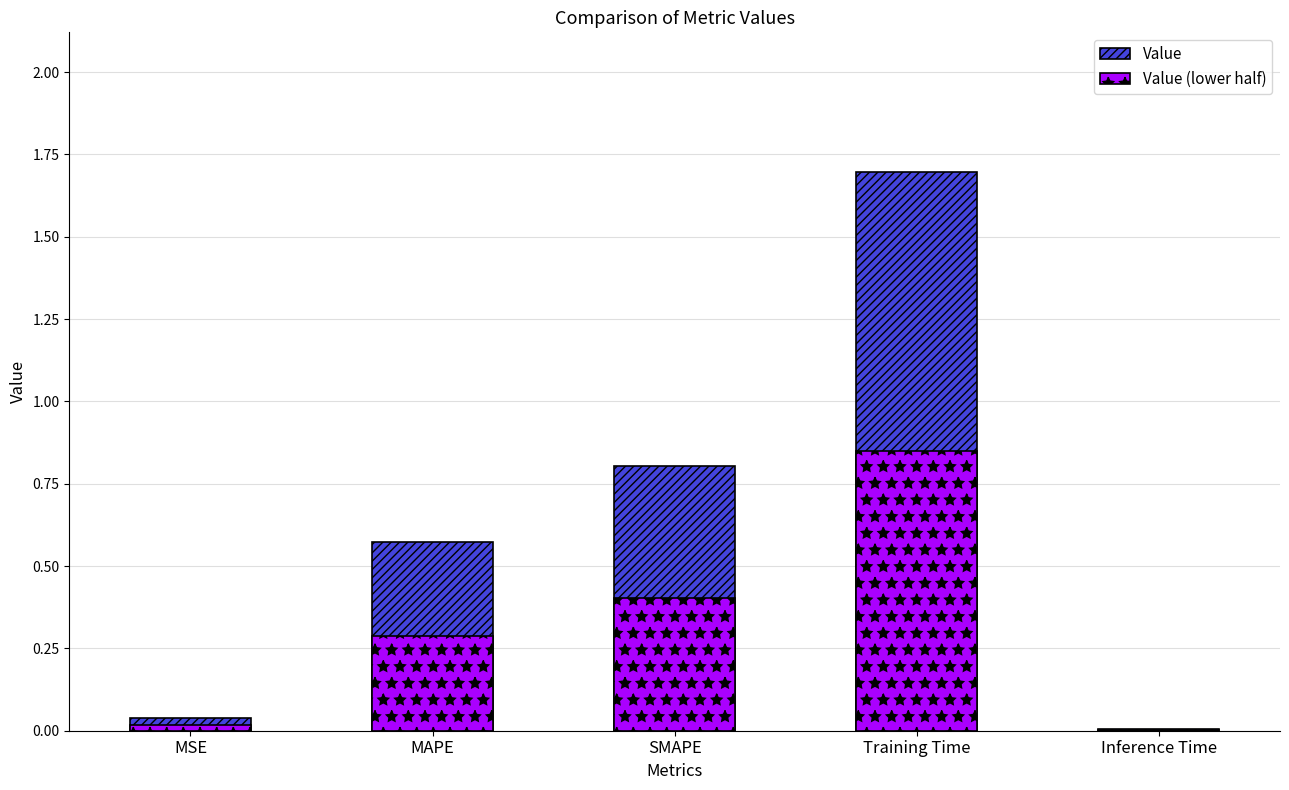

Which category has the lowest value in the Value series?

Inference Time